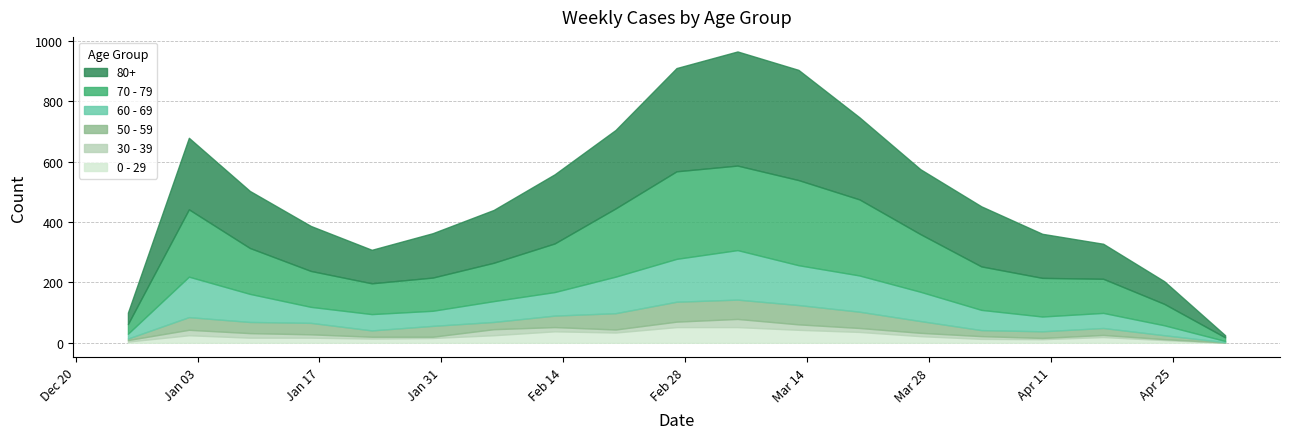

Is the value of 60 - 69 at 2023-04-10 greater than the value of 0 - 29 at 2023-01-30?

Yes